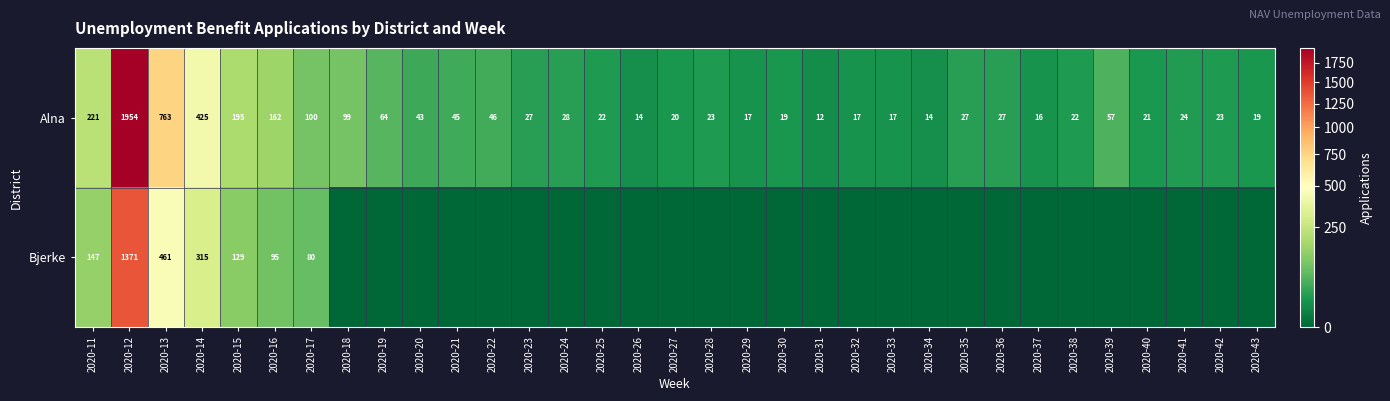

How many data points does each series have?

33